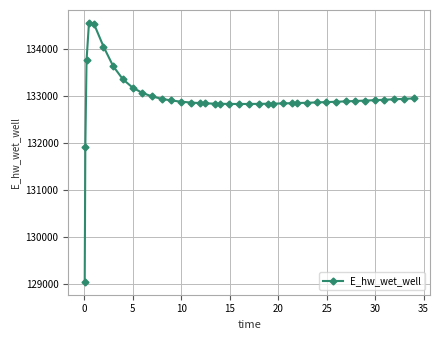

What is the value of the 36th point from the left?

132903.2